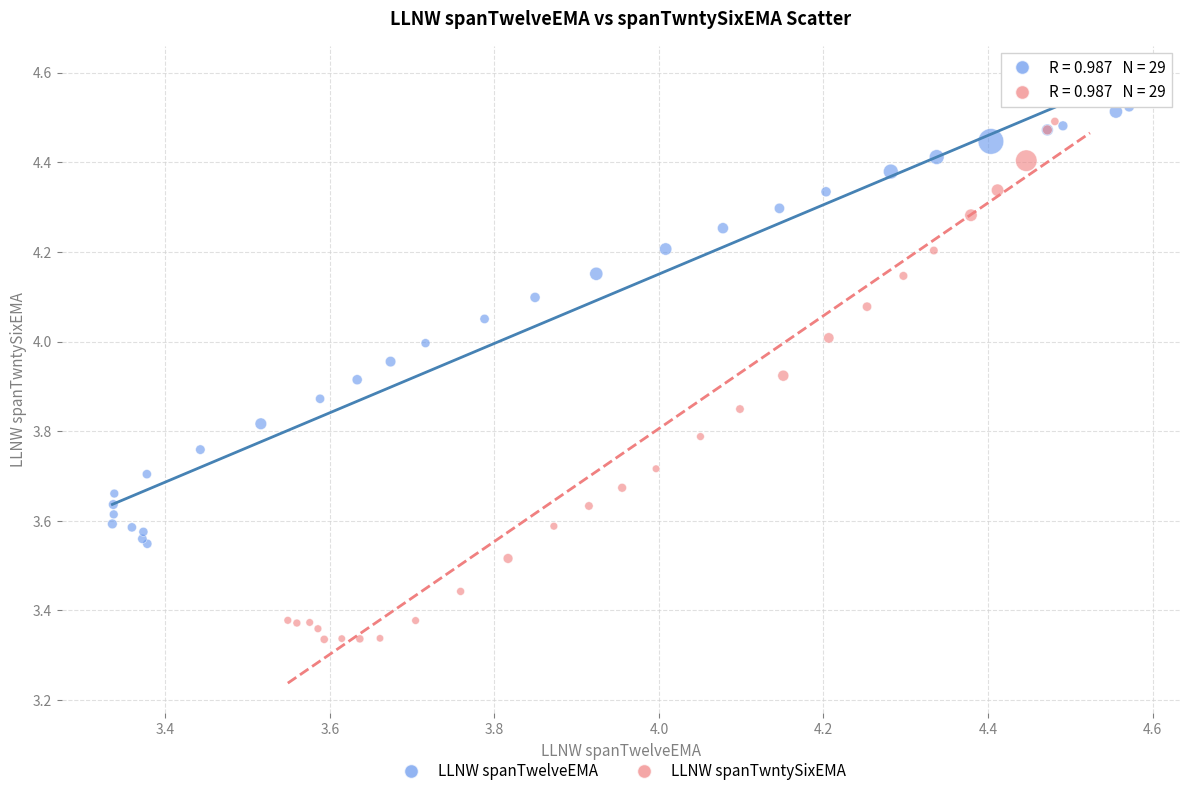

Which series has the widest spread of Y values?

LLNW spanTwntySixEMA